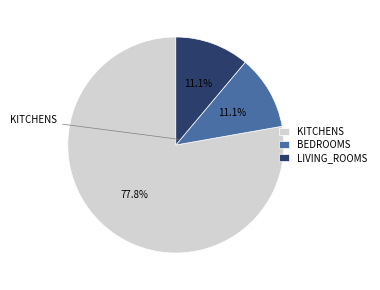

What percentage do BEDROOMS and LIVING_ROOMS together represent?

22.2%